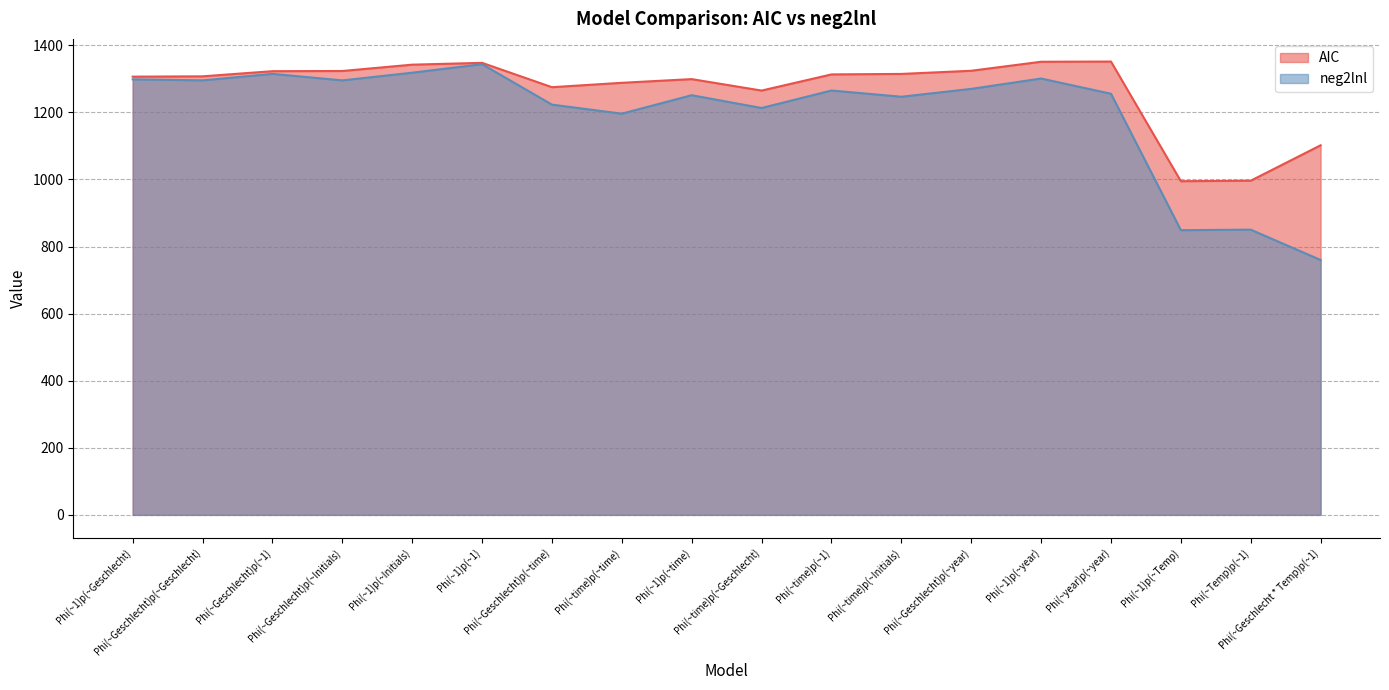

Which label corresponds to the largest value in the chart?

Phi(~year)p(~year)